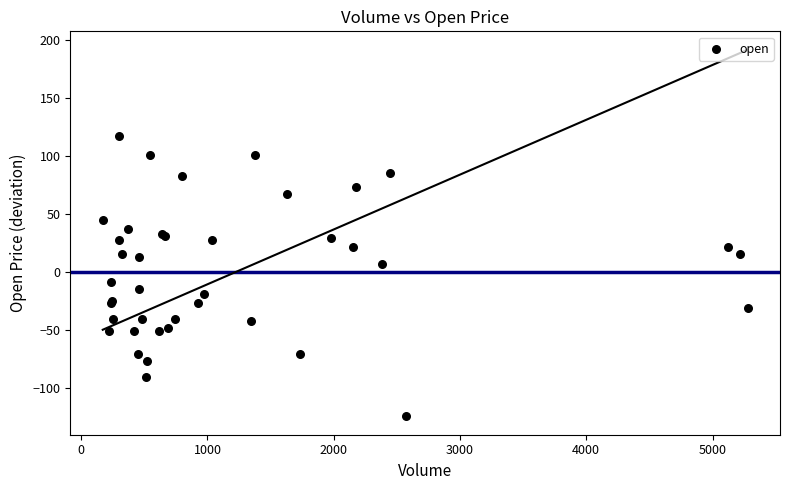

What Y value in the scatter plot is closest to -3?

-8.8